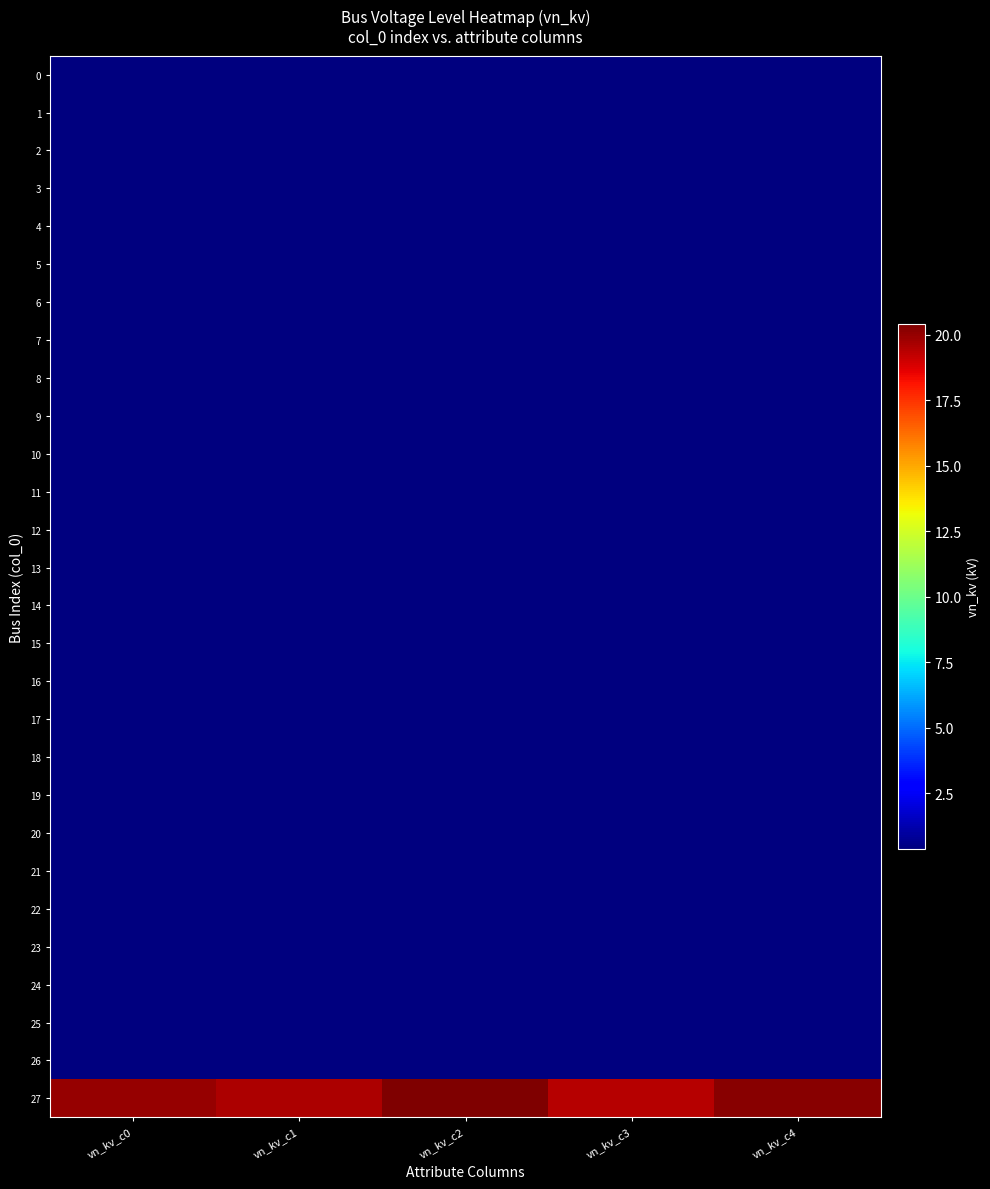

Reading left to right, transcribe all the data shown in this chart.

0: vn_kv_c0=0.4	vn_kv_c1=0.4	vn_kv_c2=0.4	vn_kv_c3=0.4	vn_kv_c4=0.4
1: vn_kv_c0=0.4	vn_kv_c1=0.4	vn_kv_c2=0.4	vn_kv_c3=0.4	vn_kv_c4=0.4
2: vn_kv_c0=0.4	vn_kv_c1=0.4	vn_kv_c2=0.4	vn_kv_c3=0.4	vn_kv_c4=0.4
3: vn_kv_c0=0.4	vn_kv_c1=0.4	vn_kv_c2=0.4	vn_kv_c3=0.4	vn_kv_c4=0.4
4: vn_kv_c0=0.4	vn_kv_c1=0.4	vn_kv_c2=0.4	vn_kv_c3=0.4	vn_kv_c4=0.4
5: vn_kv_c0=0.4	vn_kv_c1=0.4	vn_kv_c2=0.4	vn_kv_c3=0.4	vn_kv_c4=0.4
6: vn_kv_c0=0.4	vn_kv_c1=0.4	vn_kv_c2=0.4	vn_kv_c3=0.4	vn_kv_c4=0.4
7: vn_kv_c0=0.4	vn_kv_c1=0.4	vn_kv_c2=0.4	vn_kv_c3=0.4	vn_kv_c4=0.4
8: vn_kv_c0=0.4	vn_kv_c1=0.4	vn_kv_c2=0.4	vn_kv_c3=0.4	vn_kv_c4=0.4
9: vn_kv_c0=0.4	vn_kv_c1=0.4	vn_kv_c2=0.4	vn_kv_c3=0.4	vn_kv_c4=0.4
10: vn_kv_c0=0.4	vn_kv_c1=0.4	vn_kv_c2=0.4	vn_kv_c3=0.4	vn_kv_c4=0.4
11: vn_kv_c0=0.4	vn_kv_c1=0.4	vn_kv_c2=0.4	vn_kv_c3=0.4	vn_kv_c4=0.4
12: vn_kv_c0=0.4	vn_kv_c1=0.4	vn_kv_c2=0.4	vn_kv_c3=0.4	vn_kv_c4=0.4
13: vn_kv_c0=0.4	vn_kv_c1=0.4	vn_kv_c2=0.4	vn_kv_c3=0.4	vn_kv_c4=0.4
14: vn_kv_c0=0.4	vn_kv_c1=0.4	vn_kv_c2=0.4	vn_kv_c3=0.4	vn_kv_c4=0.4
15: vn_kv_c0=0.4	vn_kv_c1=0.4	vn_kv_c2=0.4	vn_kv_c3=0.4	vn_kv_c4=0.4
16: vn_kv_c0=0.4	vn_kv_c1=0.4	vn_kv_c2=0.4	vn_kv_c3=0.4	vn_kv_c4=0.4
17: vn_kv_c0=0.4	vn_kv_c1=0.4	vn_kv_c2=0.4	vn_kv_c3=0.4	vn_kv_c4=0.4
18: vn_kv_c0=0.4	vn_kv_c1=0.4	vn_kv_c2=0.4	vn_kv_c3=0.4	vn_kv_c4=0.4
19: vn_kv_c0=0.4	vn_kv_c1=0.4	vn_kv_c2=0.4	vn_kv_c3=0.4	vn_kv_c4=0.4
20: vn_kv_c0=0.4	vn_kv_c1=0.4	vn_kv_c2=0.4	vn_kv_c3=0.4	vn_kv_c4=0.4
21: vn_kv_c0=0.4	vn_kv_c1=0.4	vn_kv_c2=0.4	vn_kv_c3=0.4	vn_kv_c4=0.4
22: vn_kv_c0=0.4	vn_kv_c1=0.4	vn_kv_c2=0.4	vn_kv_c3=0.4	vn_kv_c4=0.4
23: vn_kv_c0=0.4	vn_kv_c1=0.4	vn_kv_c2=0.4	vn_kv_c3=0.4	vn_kv_c4=0.4
24: vn_kv_c0=0.4	vn_kv_c1=0.4	vn_kv_c2=0.4	vn_kv_c3=0.4	vn_kv_c4=0.4
25: vn_kv_c0=0.4	vn_kv_c1=0.4	vn_kv_c2=0.4	vn_kv_c3=0.4	vn_kv_c4=0.4
26: vn_kv_c0=0.4	vn_kv_c1=0.4	vn_kv_c2=0.4	vn_kv_c3=0.4	vn_kv_c4=0.4
27: vn_kv_c0=20.0	vn_kv_c1=19.6	vn_kv_c2=20.4	vn_kv_c3=19.4	vn_kv_c4=20.2